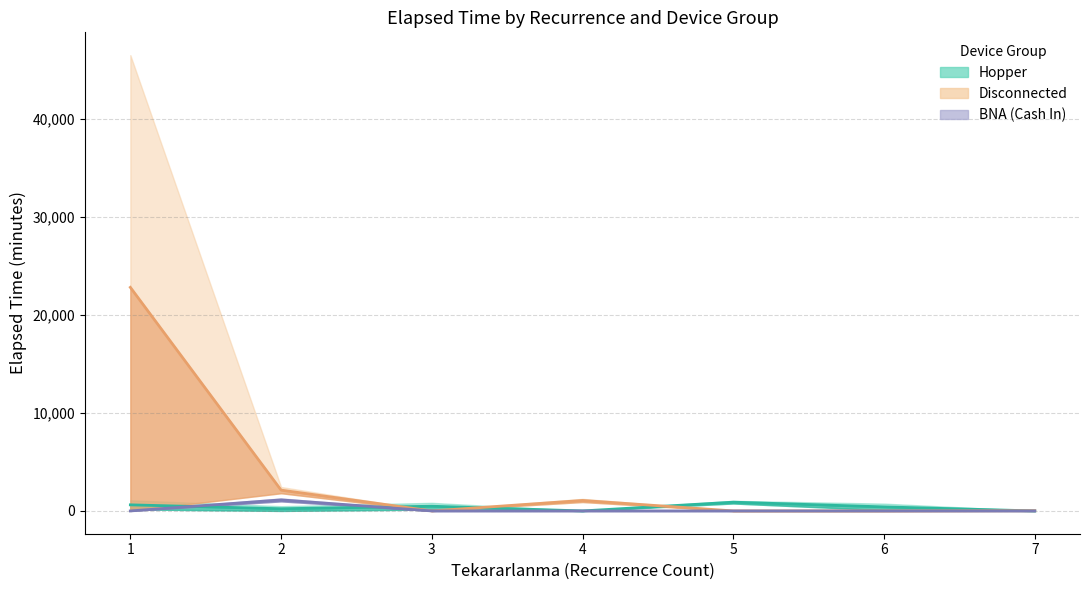

True or false: BNA and Disconnected cross at least once.

False